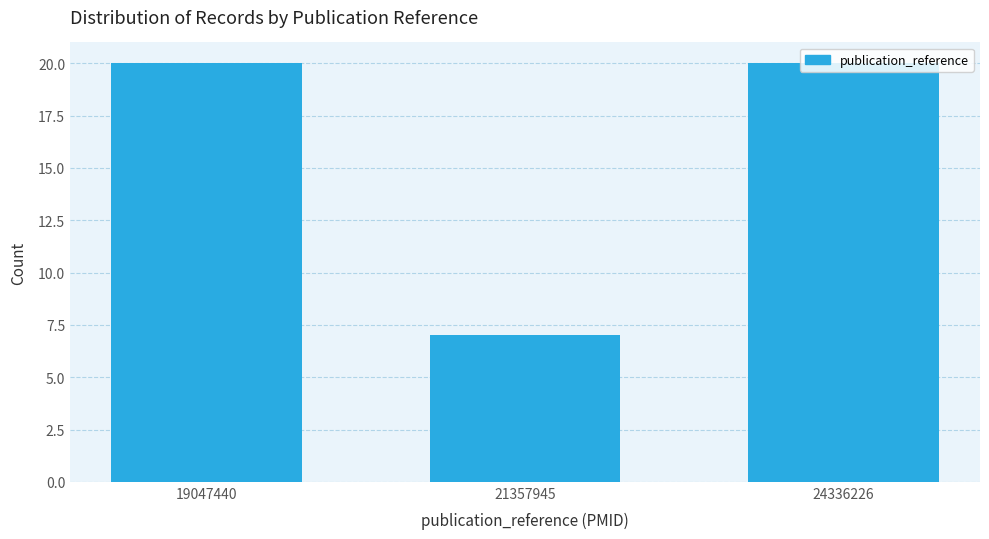

What is the value of the 1st bar from the left?

20